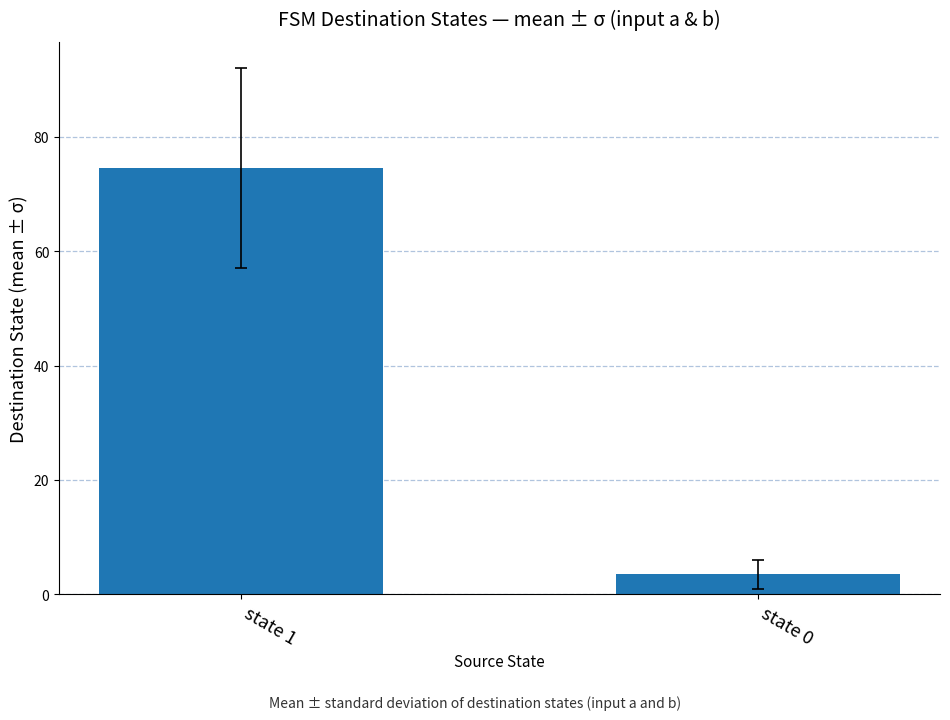

What is the difference between the values at state 1 and state 0?

71.0